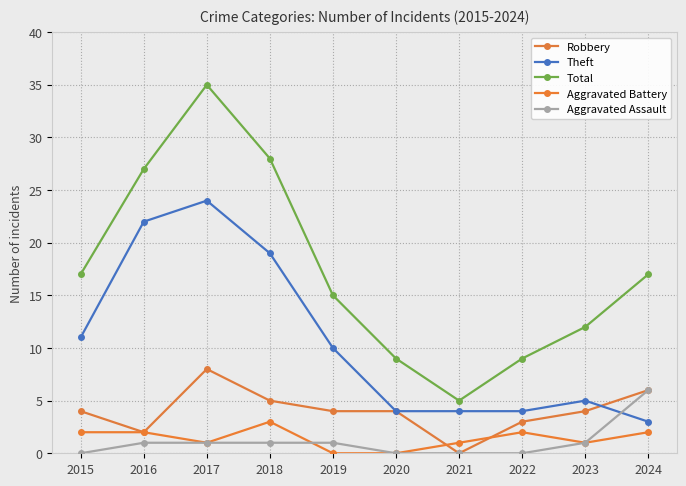

How many lines are shown in the chart?

5